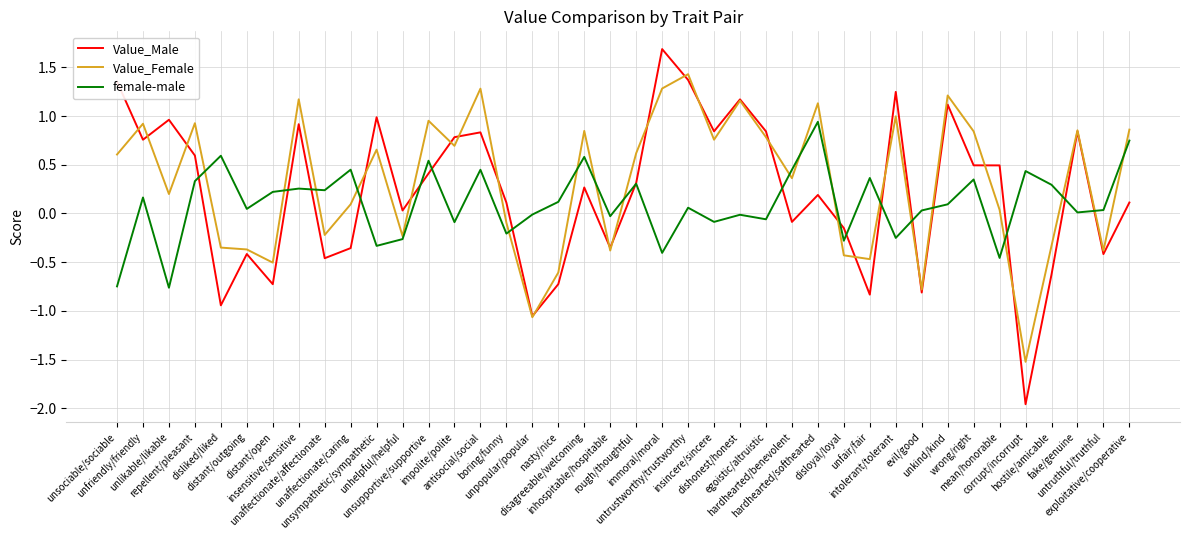

How many lines are shown in the chart?

3